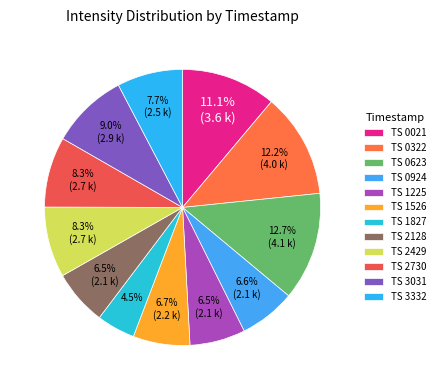

Is there a majority slice in this chart?

No